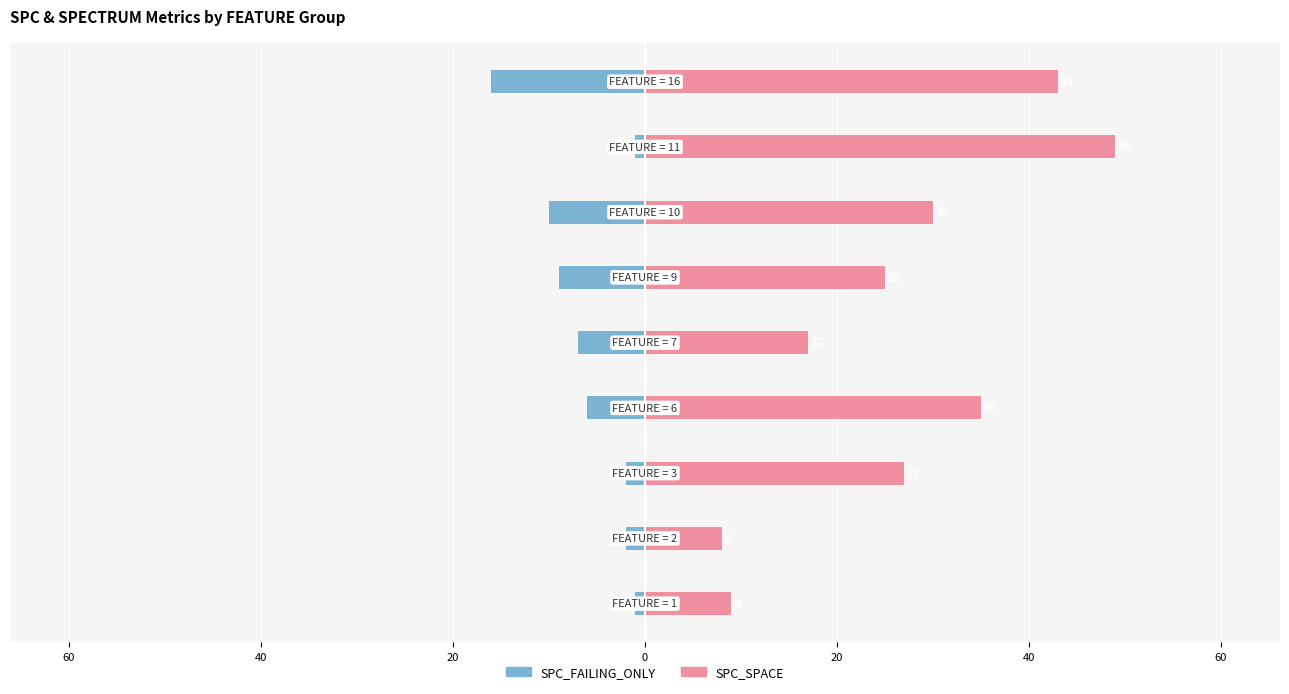

Rank the series at 40 from lowest to highest value.

SPC_FAILING_ONLY, SPC_SPACE